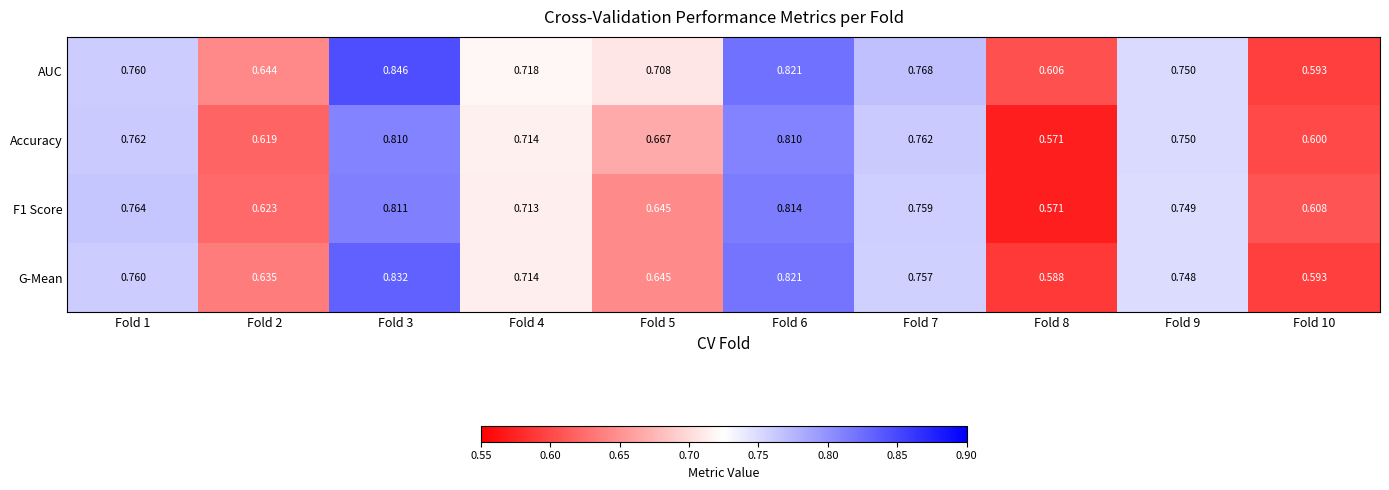

Is the value of AUC at Fold 1 greater than the value of G-Mean at Fold 2?

Yes